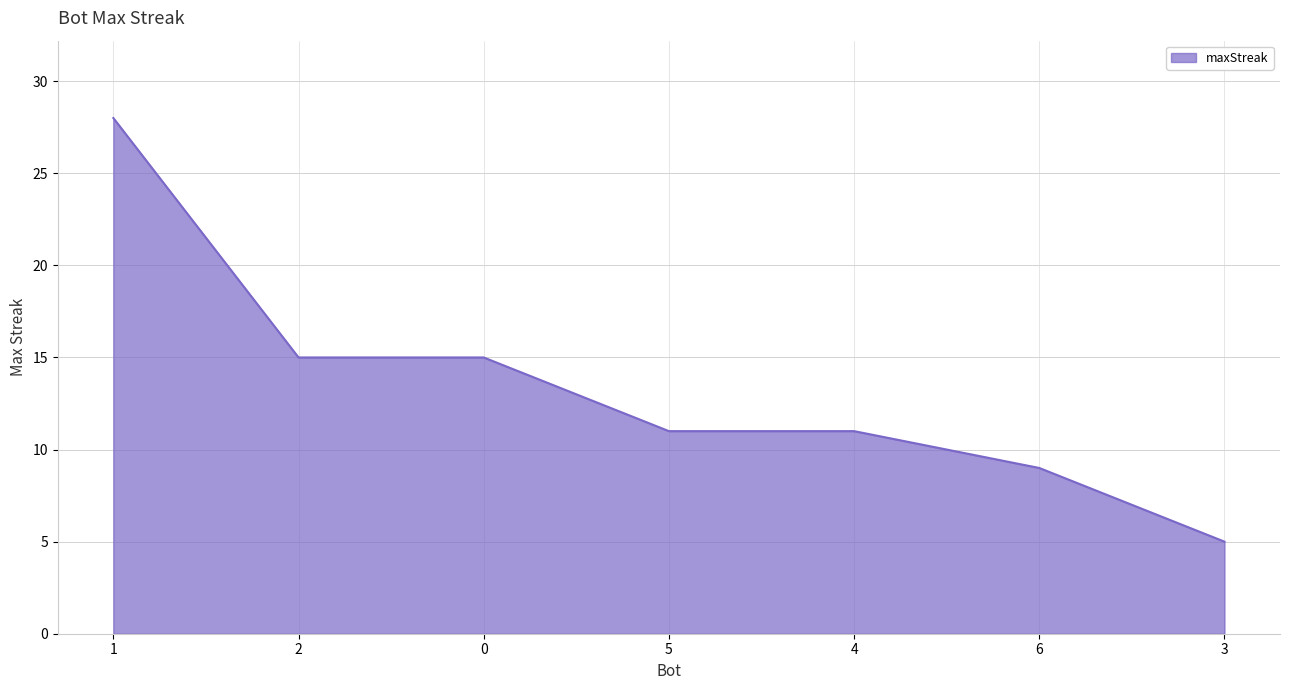

What is the maximum value shown in the chart?

28